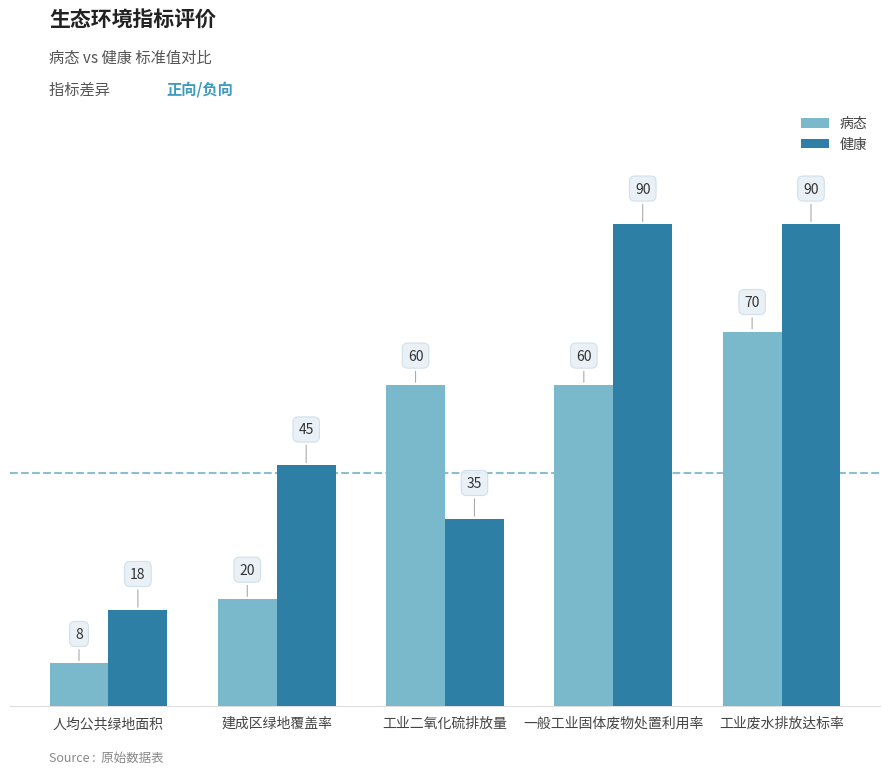

At 人均公共绿地面积, list the series in order from largest to smallest.

健康, 病态